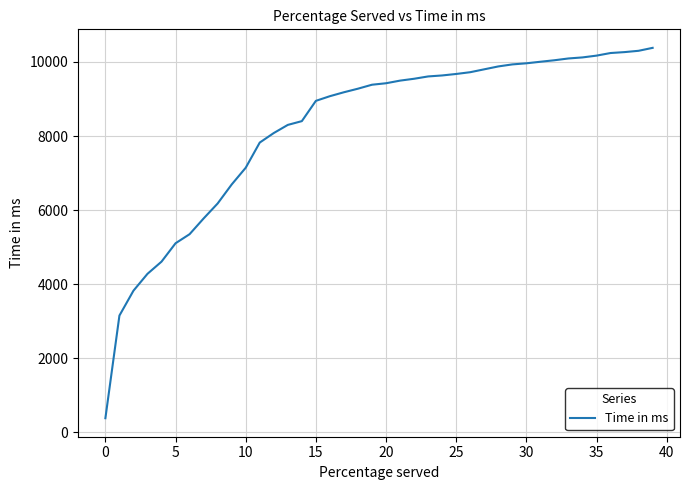

What is the difference between the maximum and minimum values?

10003.8